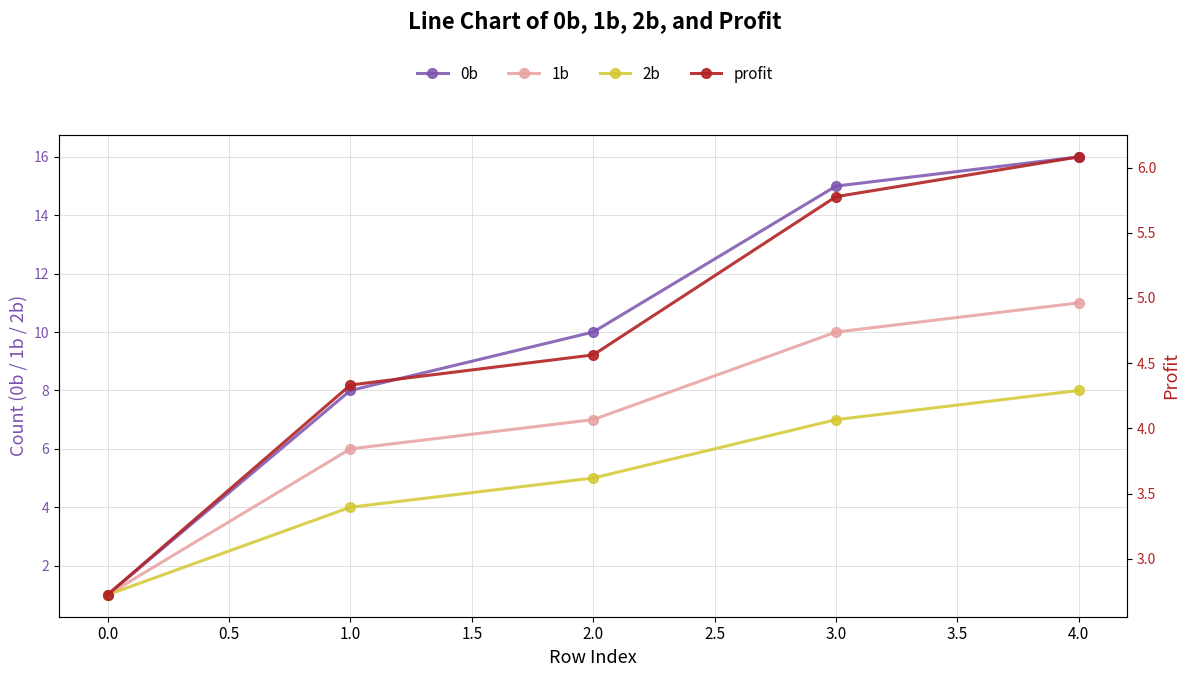

Is the value of 2b at 4.0 greater than the value of 0b at 0.0?

Yes